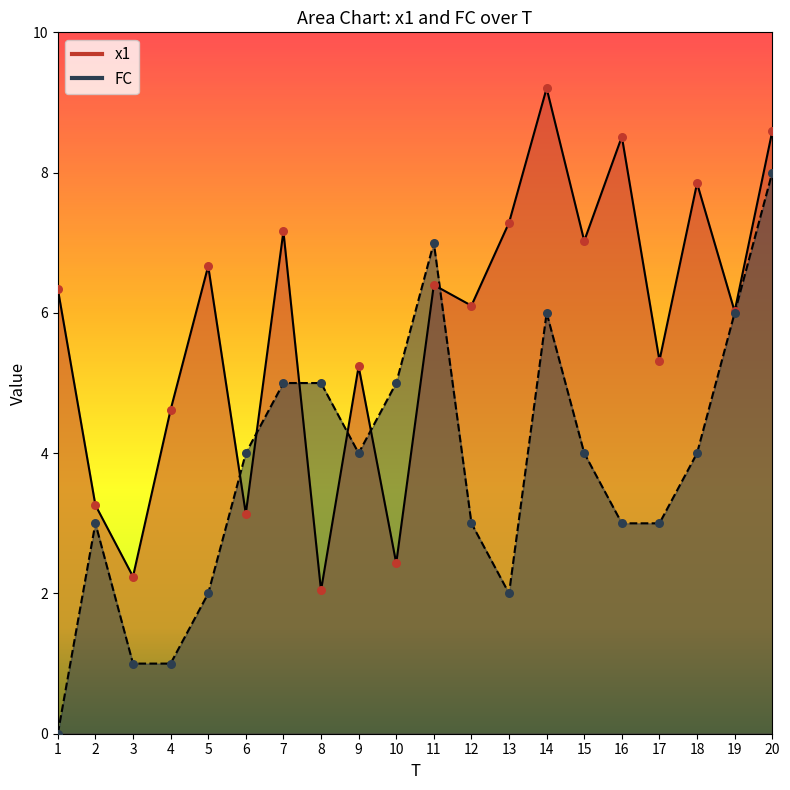

At how many categories does at least one series exceed 1?

20